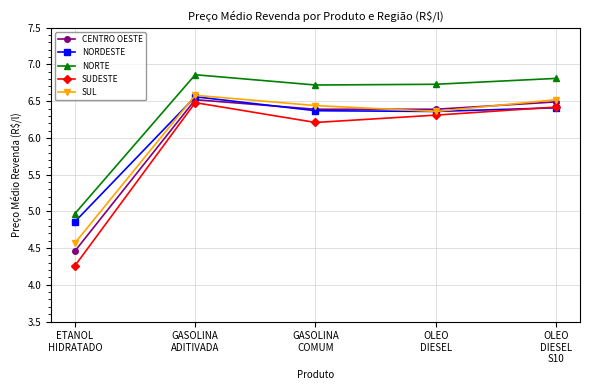

How many interior local peaks does the SUDESTE series have?

1